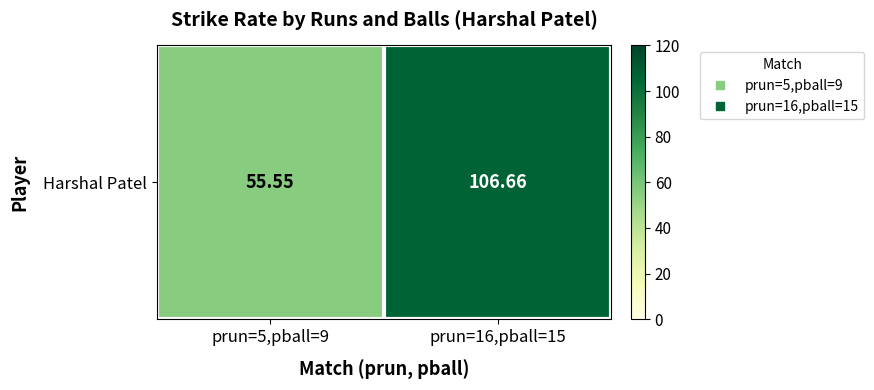

What is the maximum value shown in the chart?

106.7